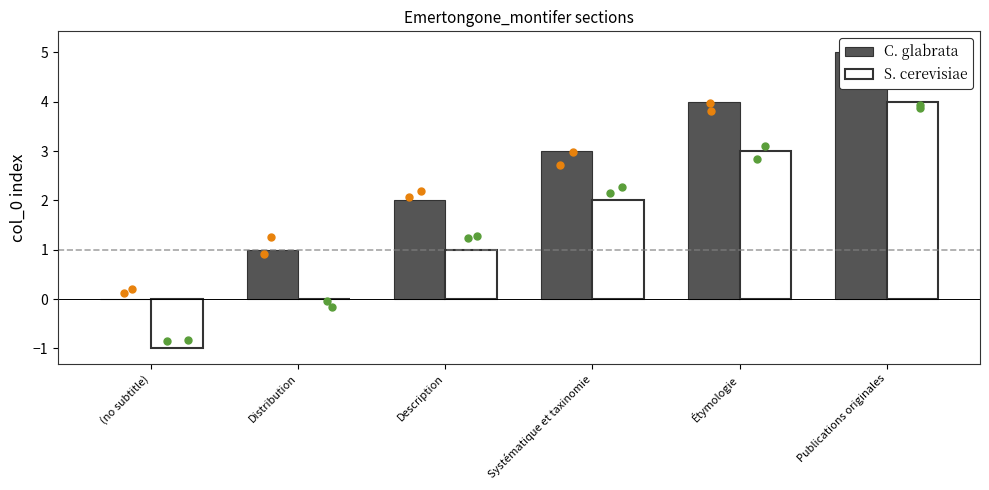

Which series has the largest total across all categories?

C. glabrata